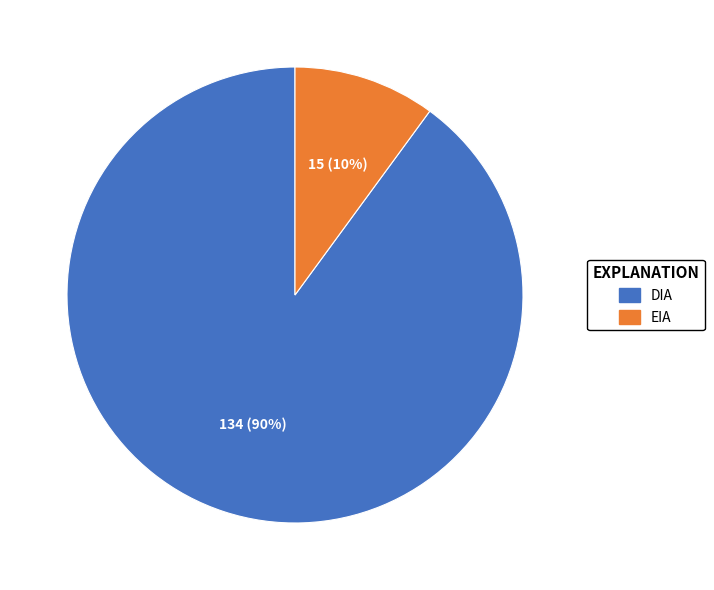

Between DIA and EIA, which is larger?

DIA